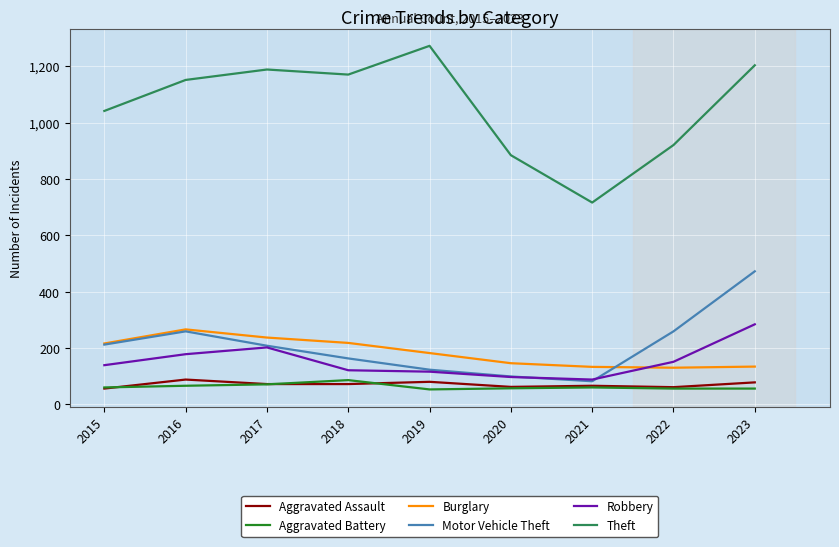

What is the lowest value of the Theft series?

716